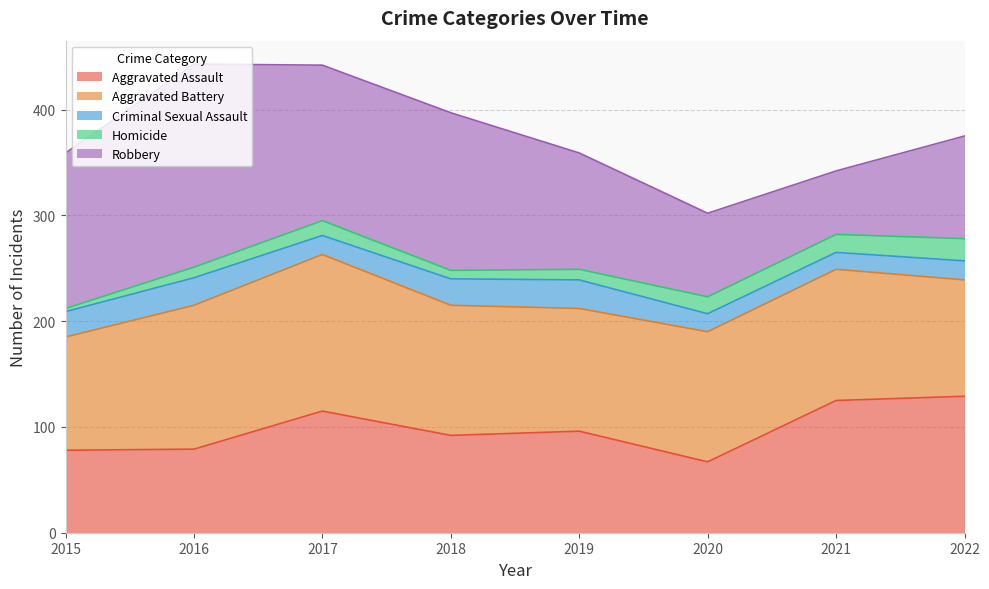

Between 2016 and 2020, which series saw the biggest shift?

Robbery